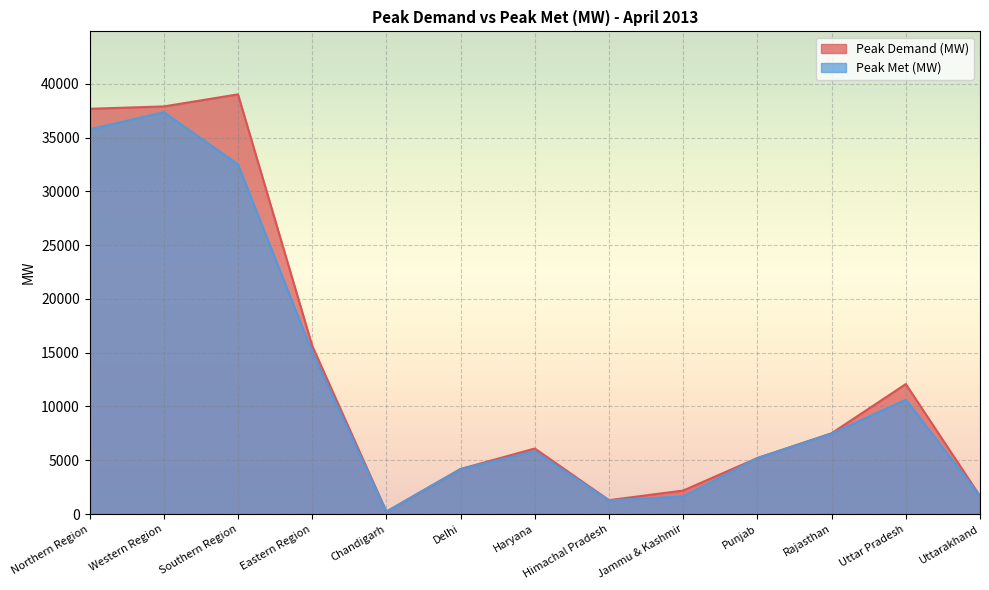

What are all the series names shown in the legend?

Peak Demand (MW), Peak Met (MW)